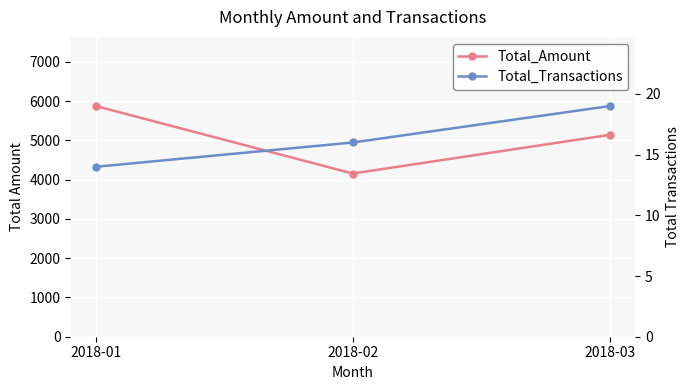

At how many categories does at least one series exceed 1724?

3